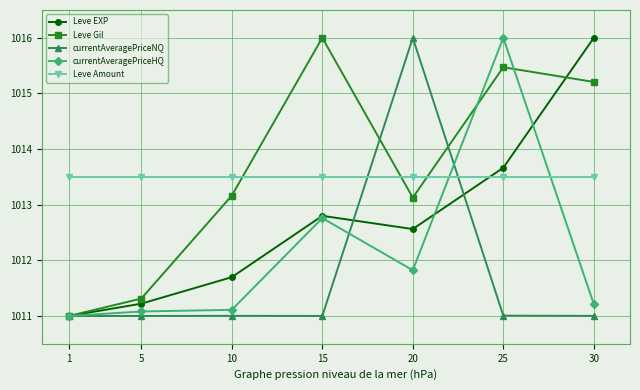

Reading right to left, extract all data points from this chart.

Leve EXP: 30=1016.0	25=1013.7	20=1012.6	15=1012.8	10=1011.7	5=1011.2	1=1011.0
Leve Gil: 30=1015.2	25=1015.5	20=1013.1	15=1016.0	10=1013.2	5=1011.3	1=1011.0
currentAveragePriceNQ: 30=1011.0	25=1011.0	20=1016.0	15=1011.0	10=1011.0	5=1011.0	1=1011.0
currentAveragePriceHQ: 30=1011.2	25=1016.0	20=1011.8	15=1012.8	10=1011.1	5=1011.1	1=1011.0
Leve Amount: 30=1013.5	25=1013.5	20=1013.5	15=1013.5	10=1013.5	5=1013.5	1=1013.5